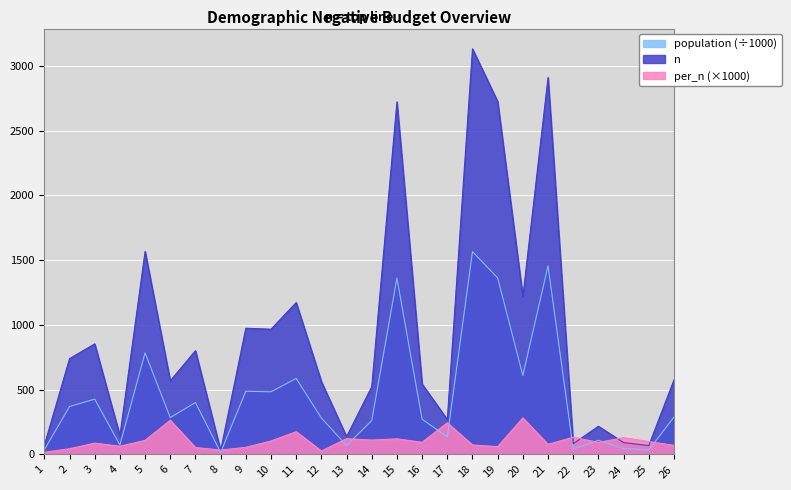

What is the value of the population point at the 15th from the left?

1361.1